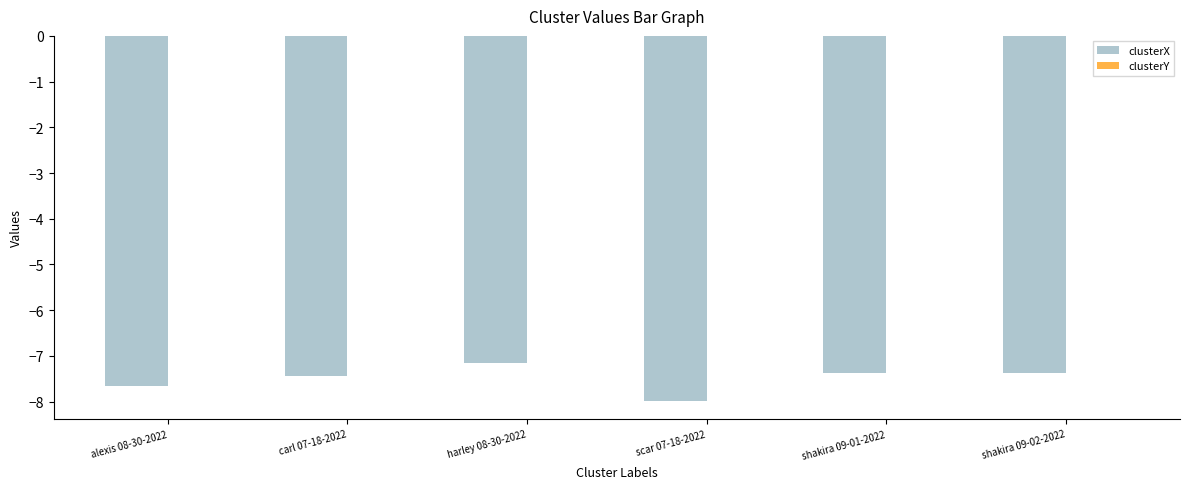

Is it true that clusterX equals -7.1 at harley 08-30-2022?

True